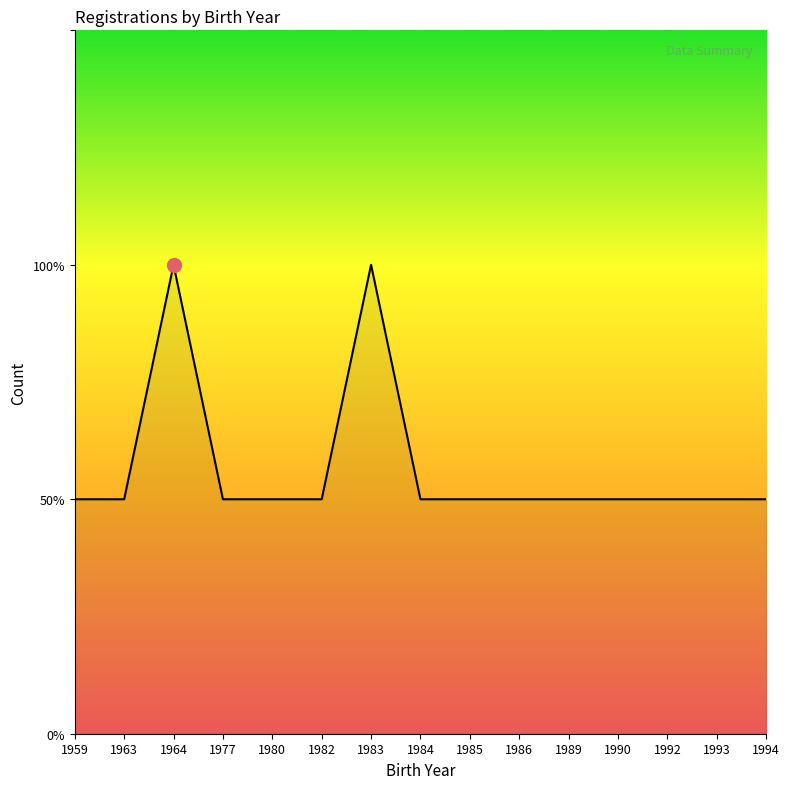

What is the value of the 12th point from the left?

1